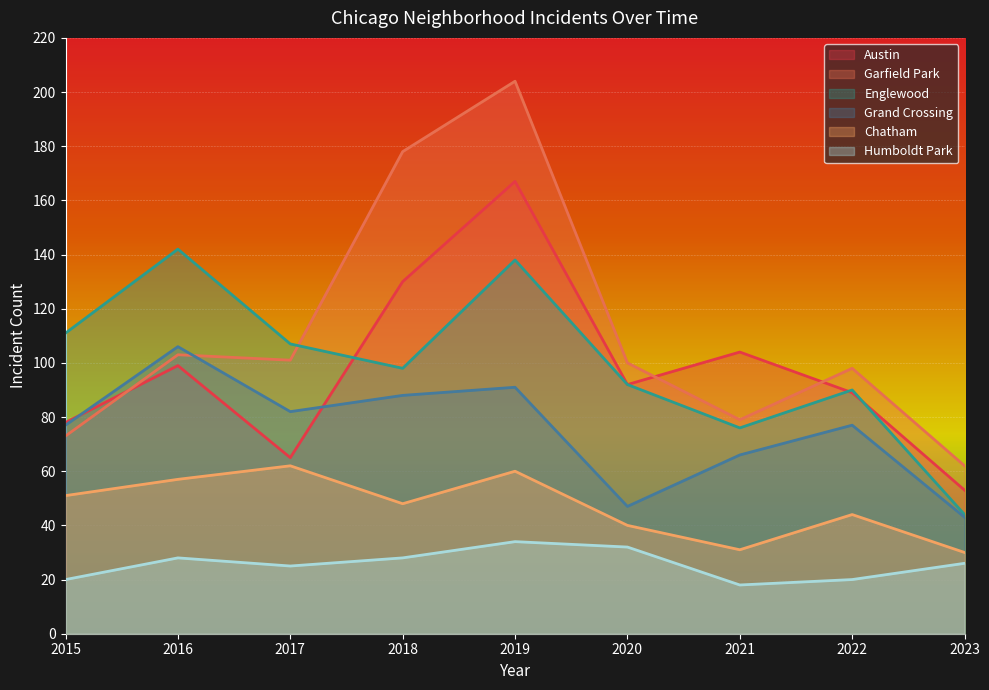

The value of Grand Crossing at 2022 is 77. True or false?

True